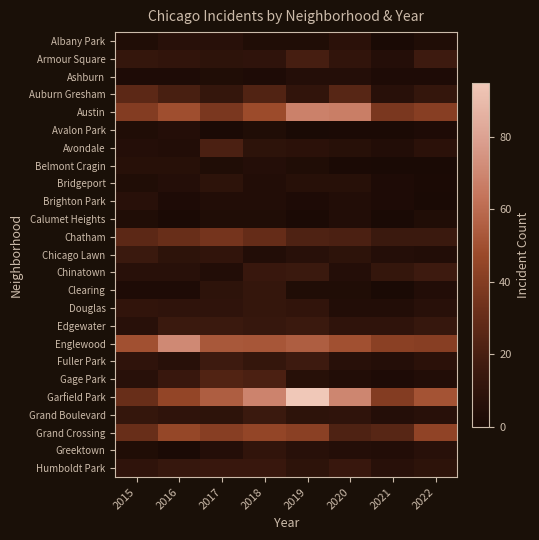

Between 2020 and 2017, which is larger?

2020